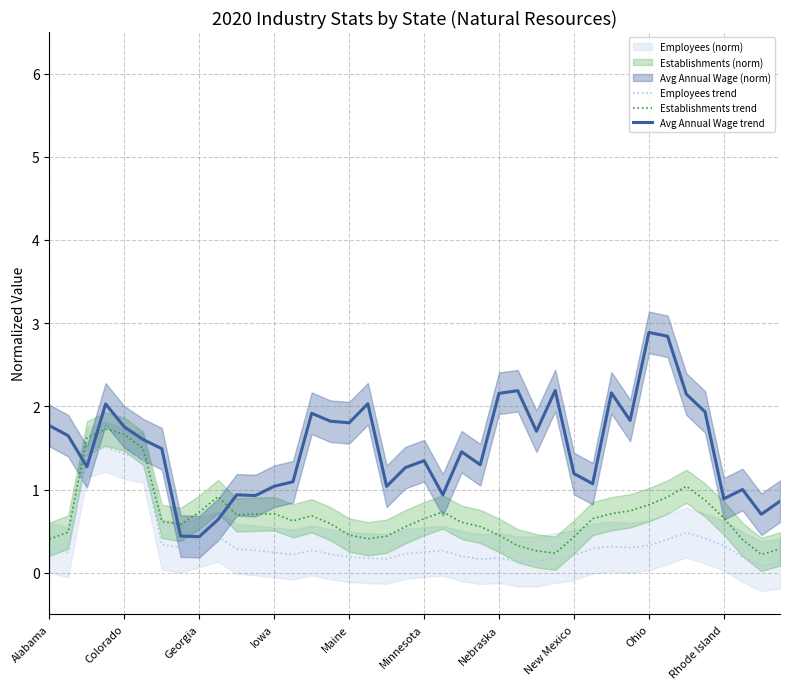

What is the approximate value of Employees trend at Ohio?

0.3